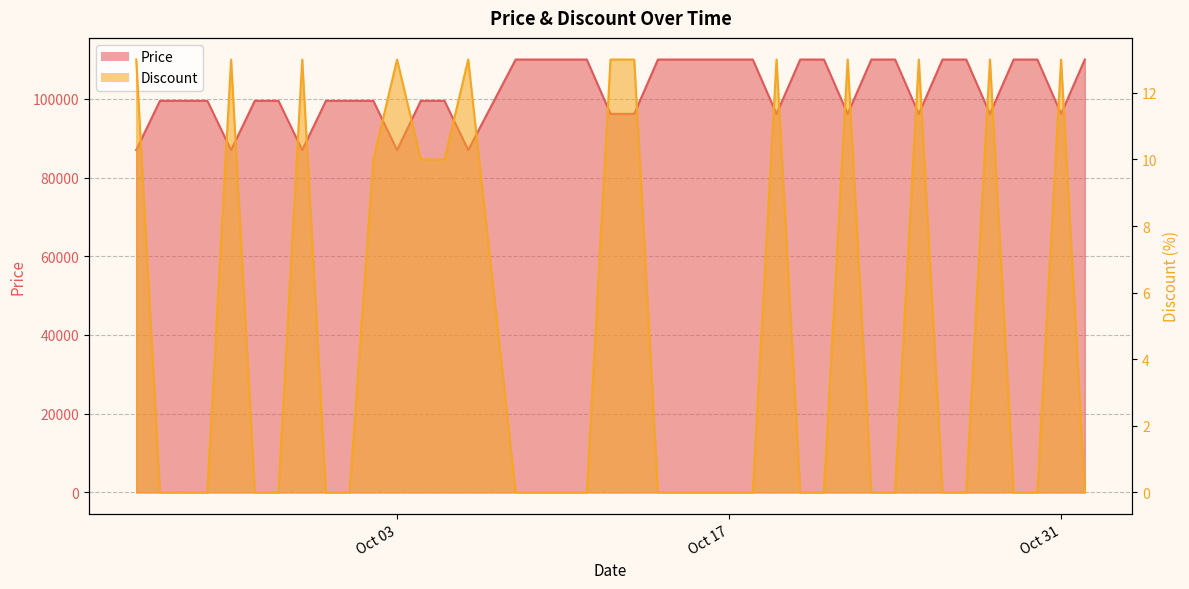

Which has a higher value, 2023-10-03 or 2023-10-13?

2023-10-13